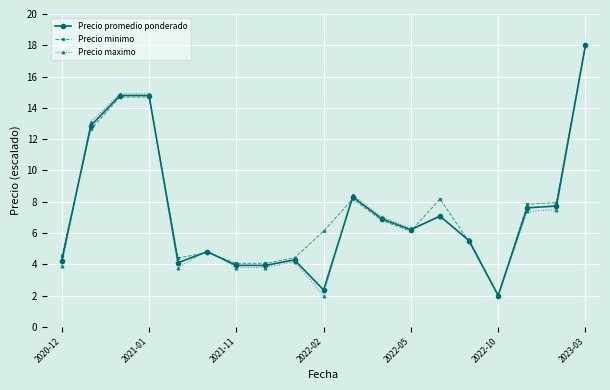

What is the highest value of the Precio maximo series?

18.0